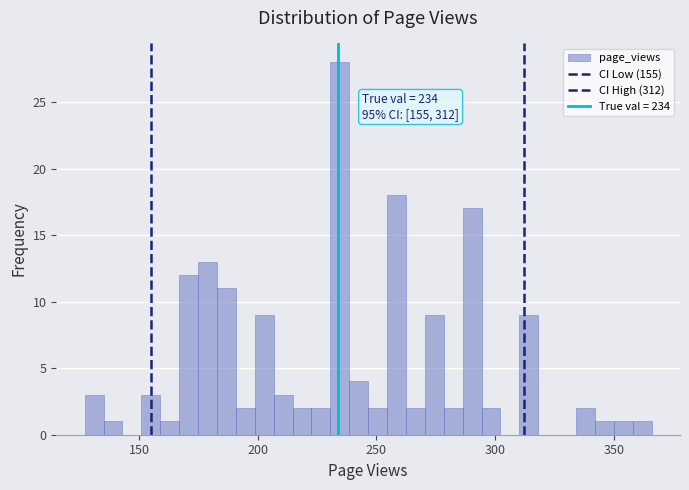

Read against the x-axis, roughly where is the centre of the tallest bar?

235